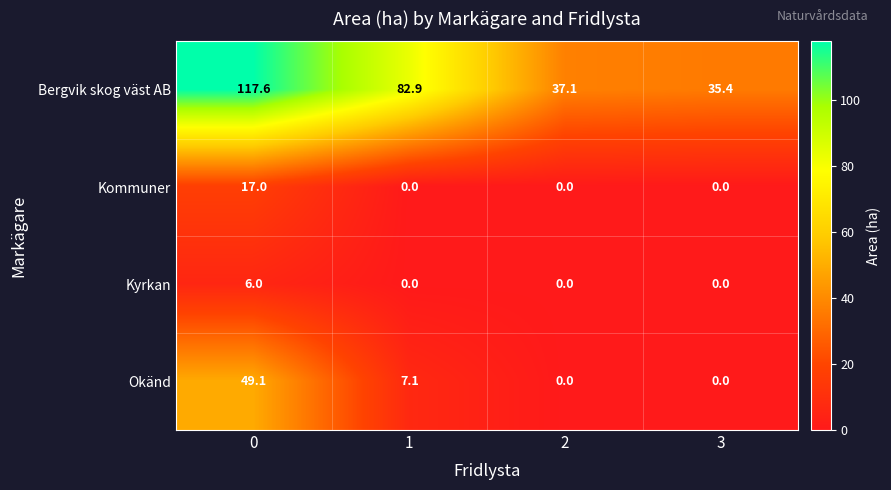

At how many categories does at least one series exceed 1?

4